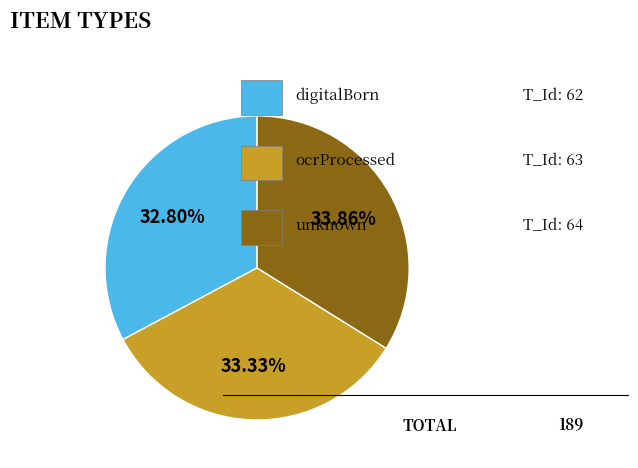

Does any single category account for the majority?

No